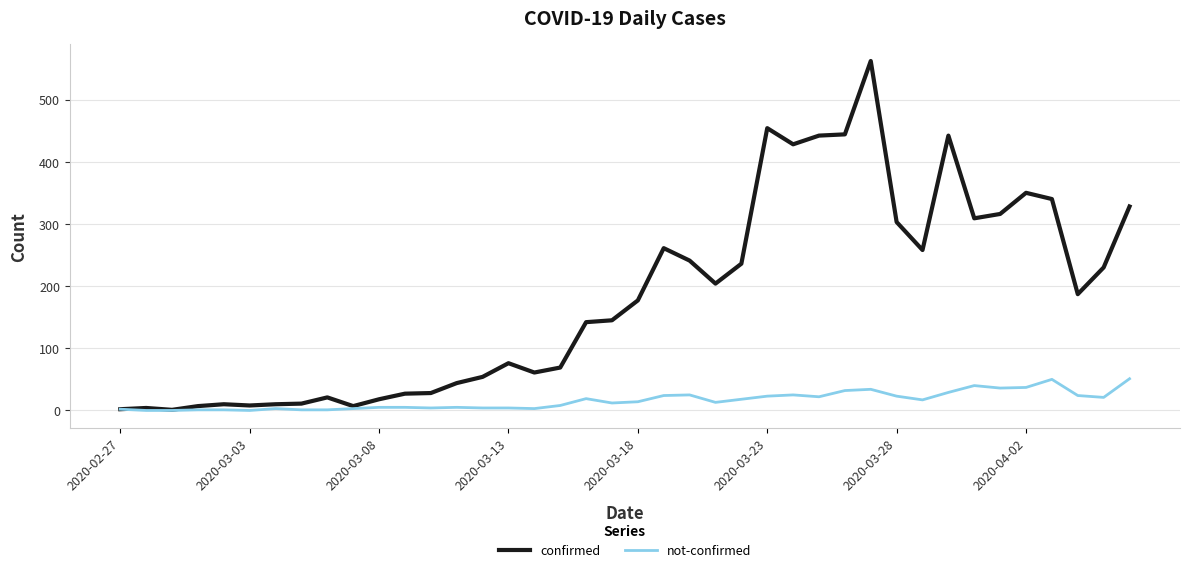

Which series has the largest range (max minus min)?

confirmed